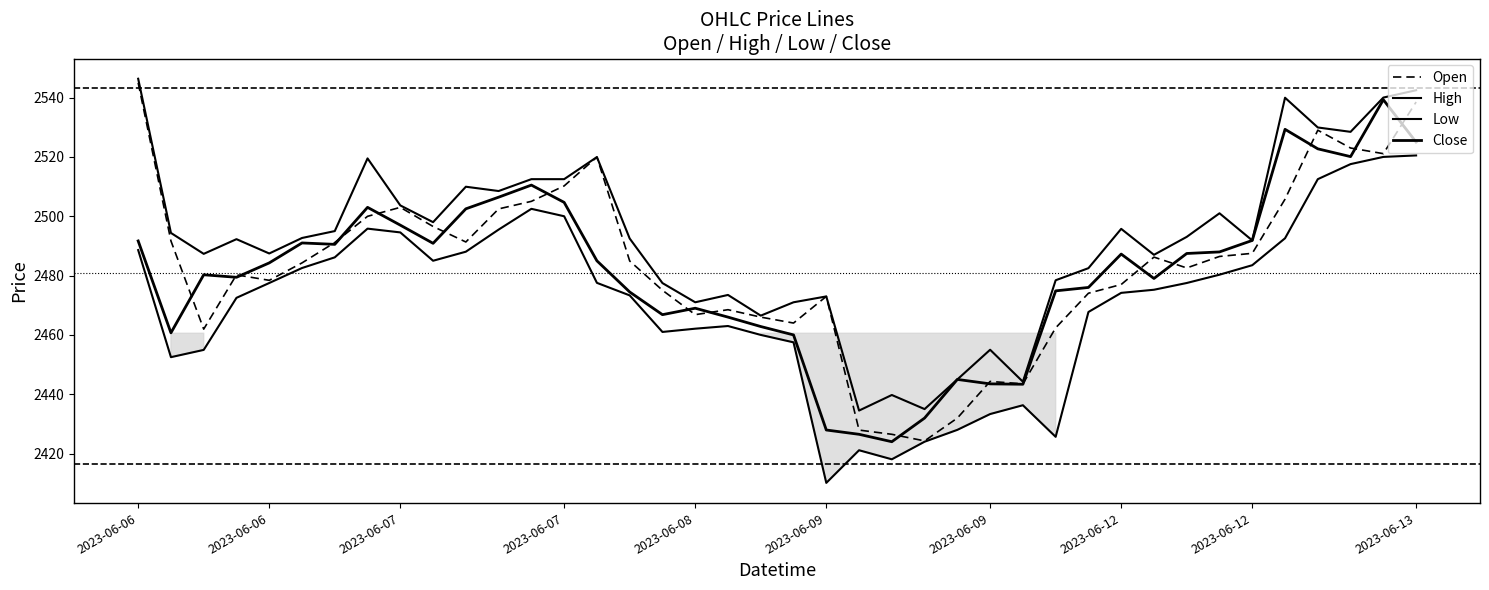

What is the value of the Close point at the 1st from the left?

2491.7